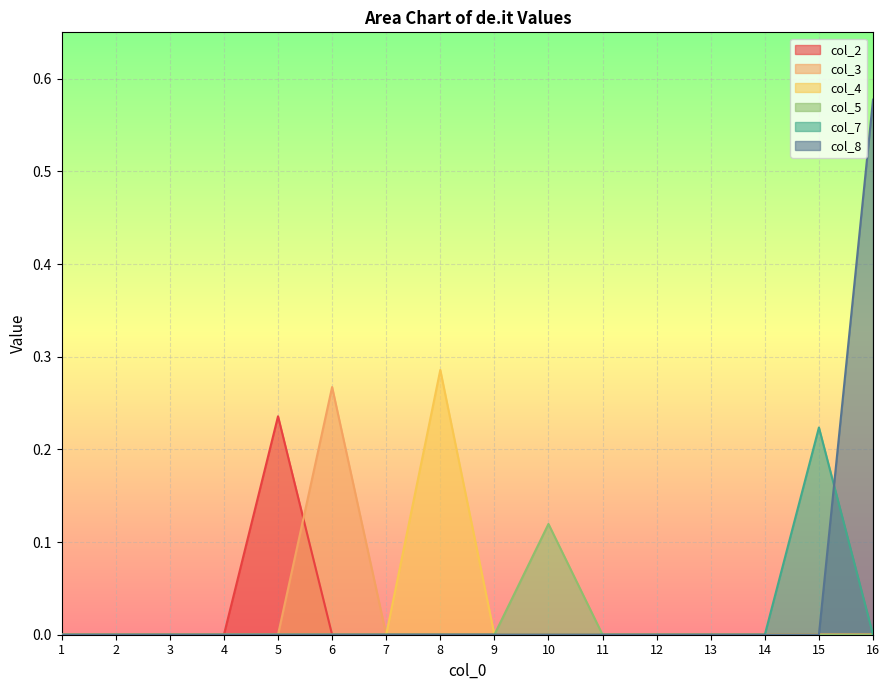

List the labels in order of col_7 value, largest first.

15, 1, 2, 3, 4, 5, 6, 7, 8, 9, 10, 11, 12, 13, 14, 16